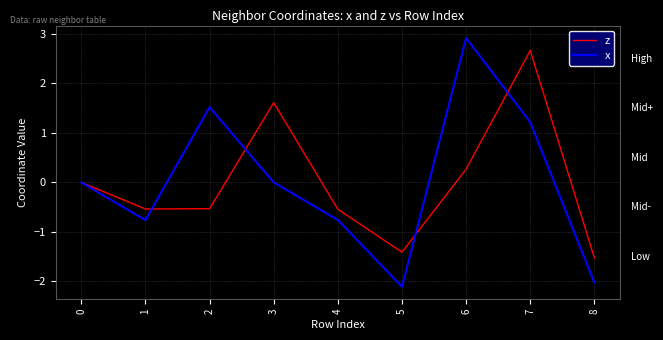

What value does the x series have at 1?

-0.8